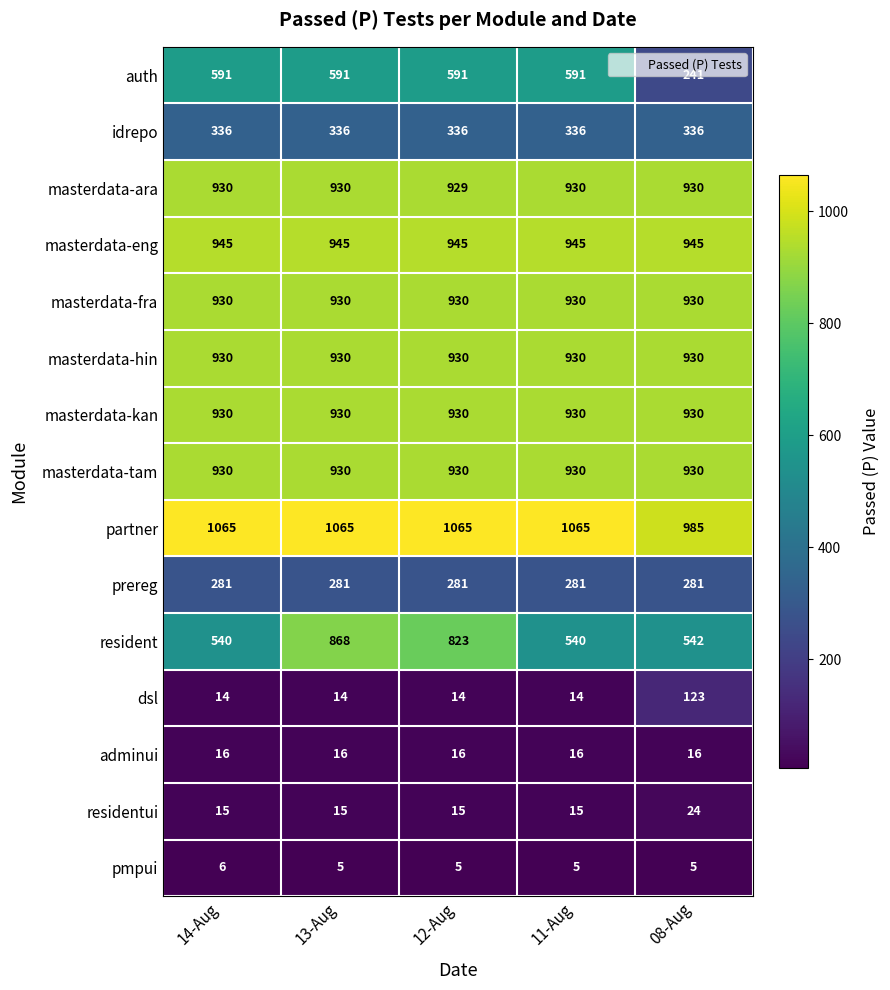

Which series has the largest total across all categories?

partner